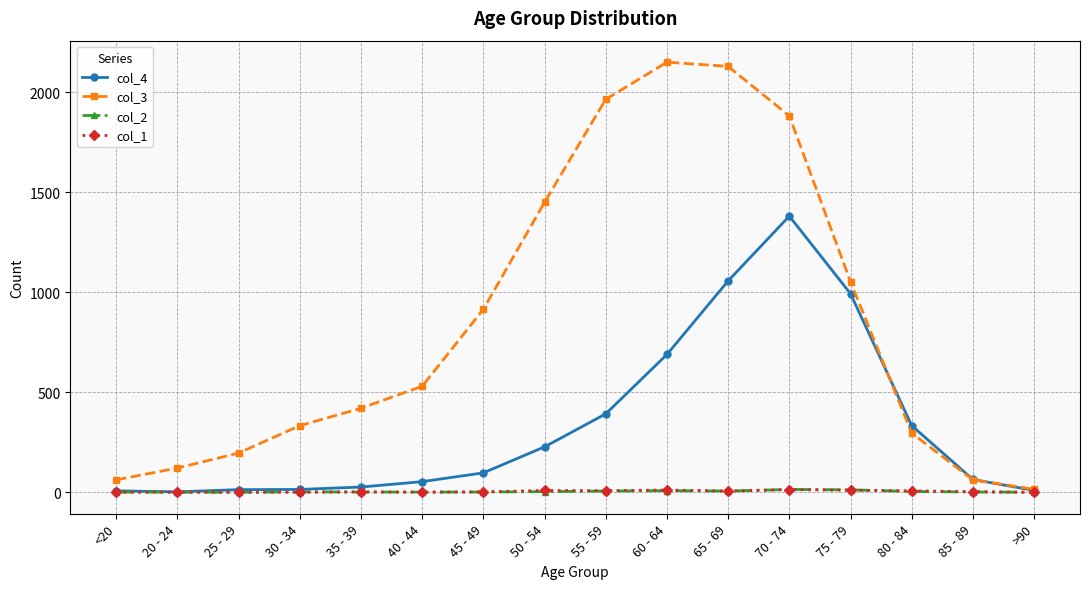

How many values in the col_1 series are below 3?

8